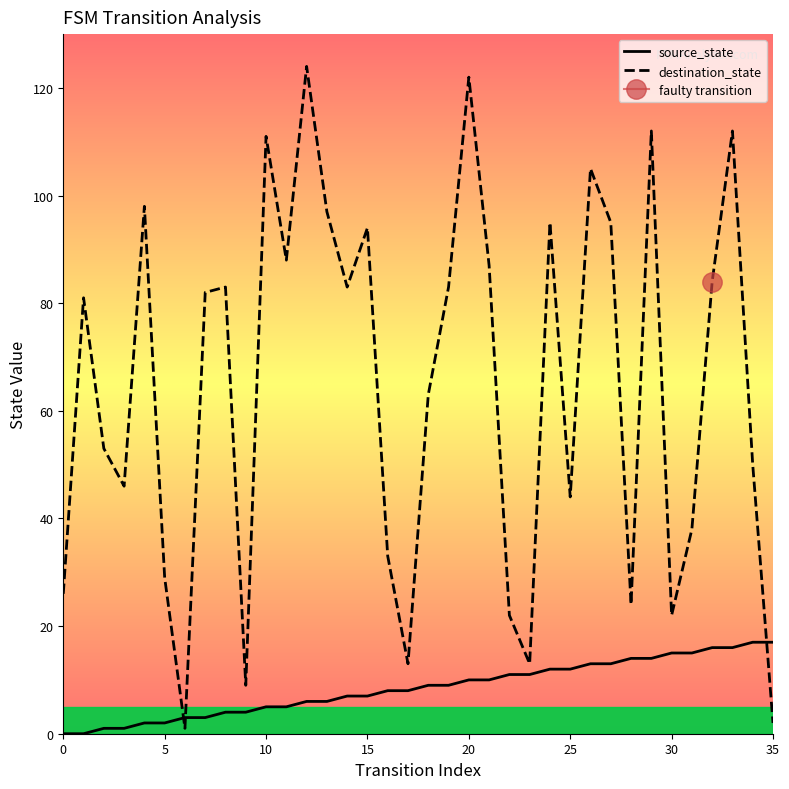

What is the label of the 25th point from the left?

24